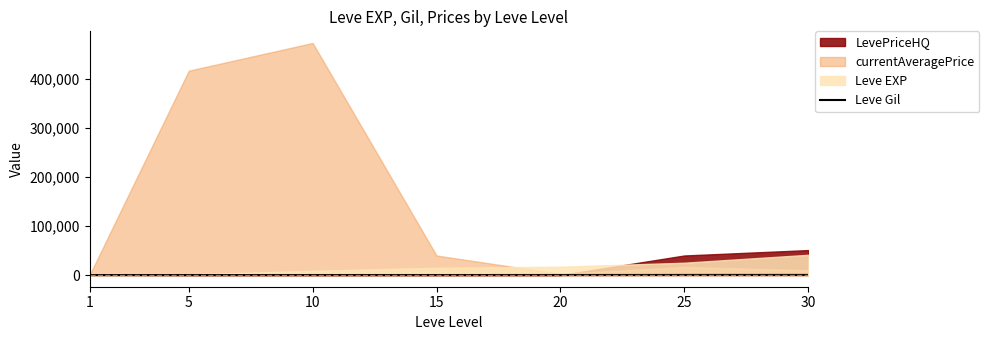

True or false: the data has more than 0 interior local peaks.

False